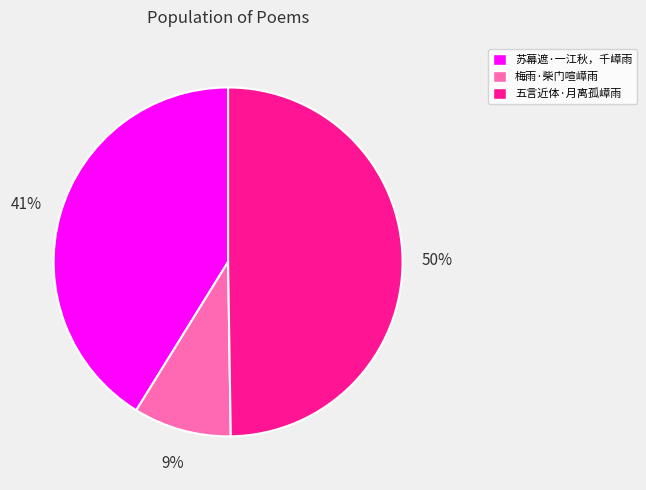

Count the number of slices in the pie.

3